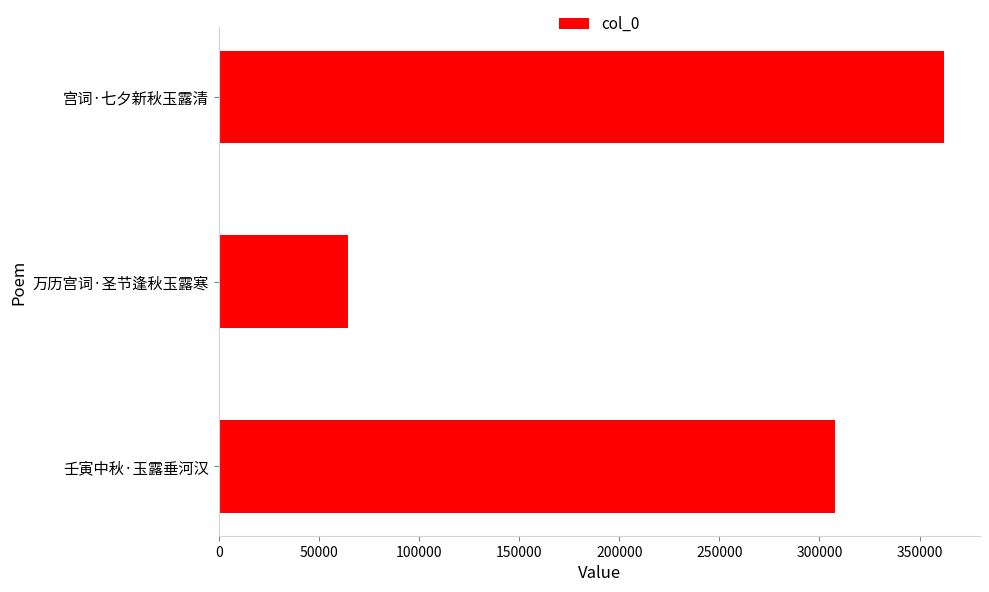

Reading bottom to top, list all the values displayed in this chart.

307720	64580	362054